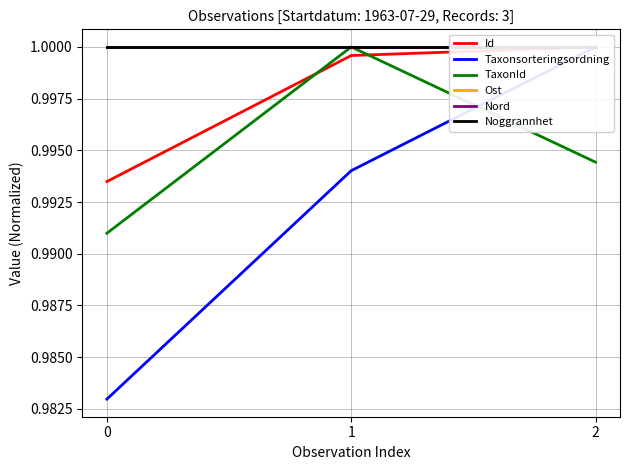

What is the greatest value displayed?

1.0